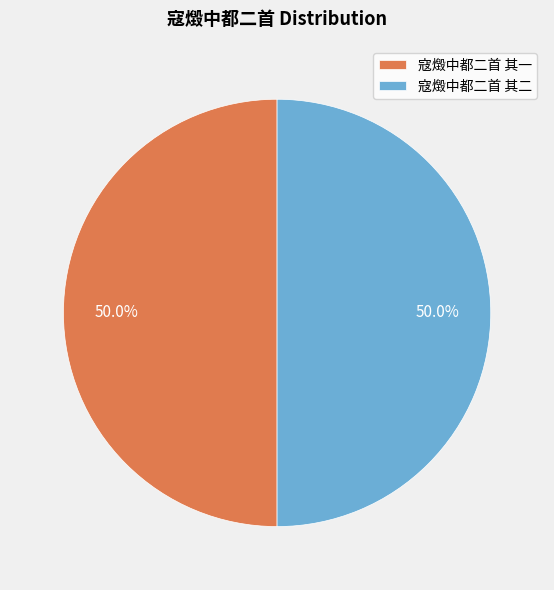

Approximately how many times larger is the value at 寇燬中都二首 其二 compared to 寇燬中都二首 其一?

1.0